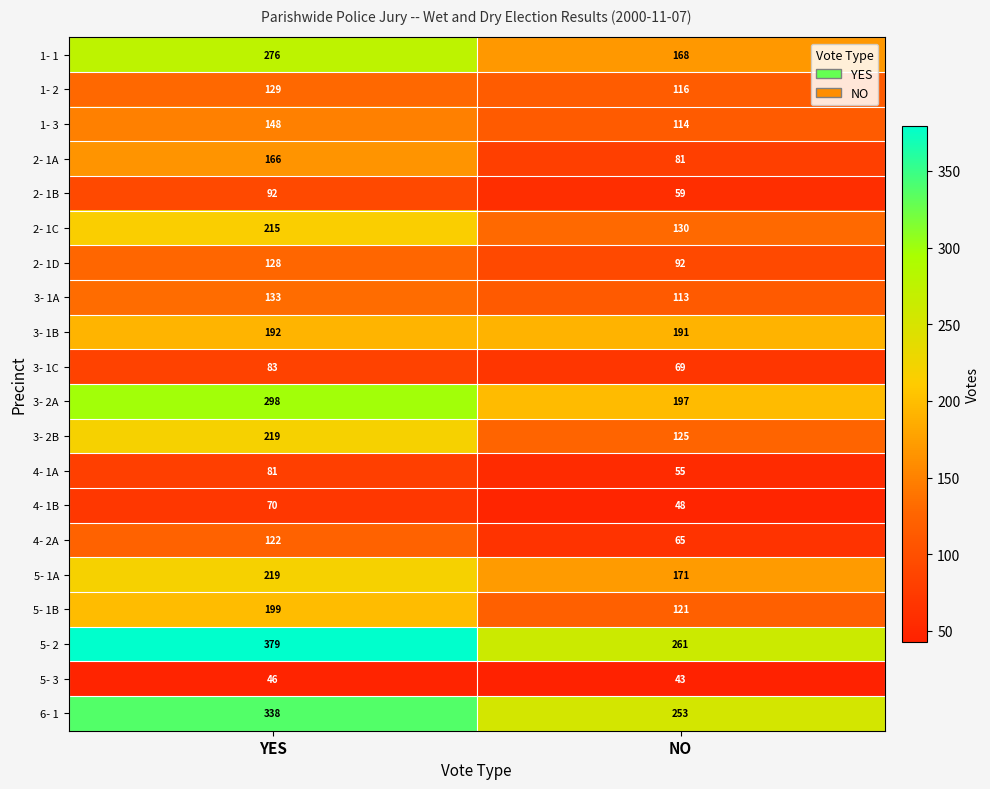

Which category has the highest value across all series?

YES